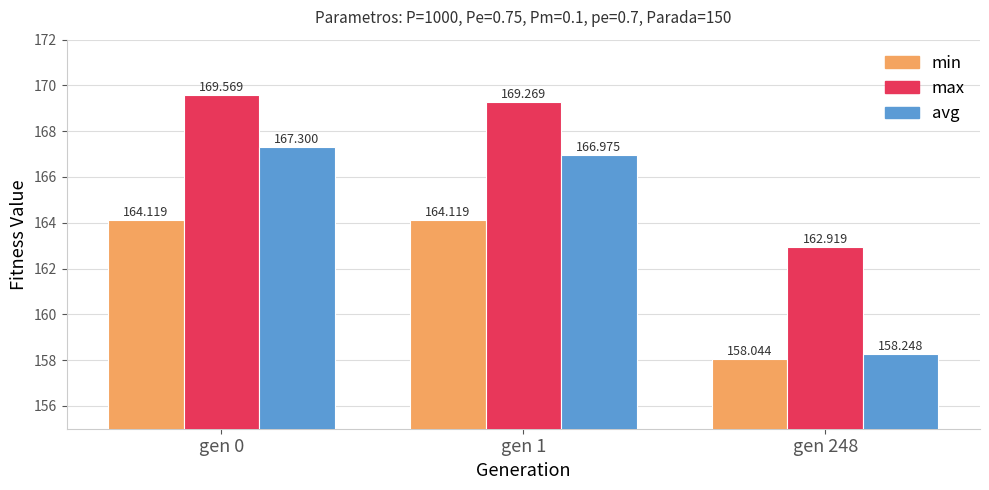

What is the sum of all min values?

486.3